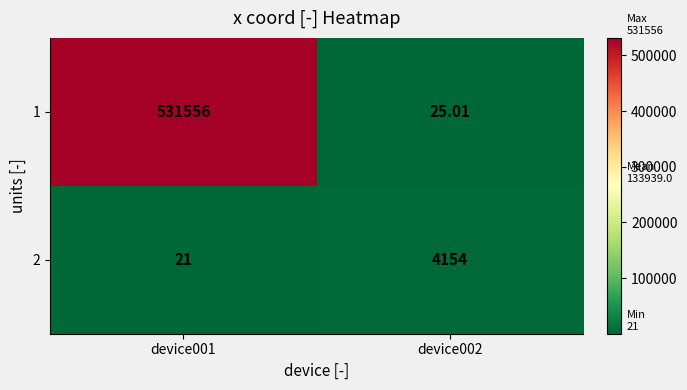

How many series are shown in this chart?

2